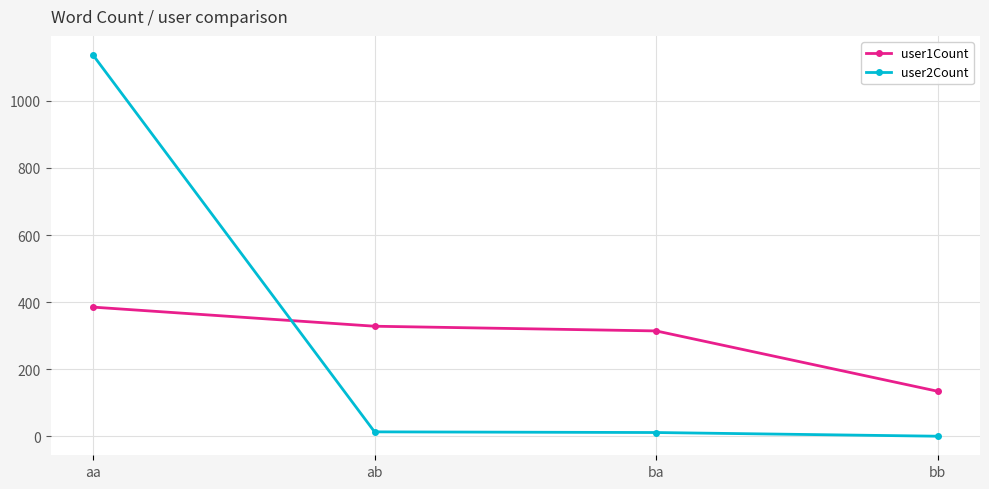

True or false: user1Count has a value of 189 at ab.

False